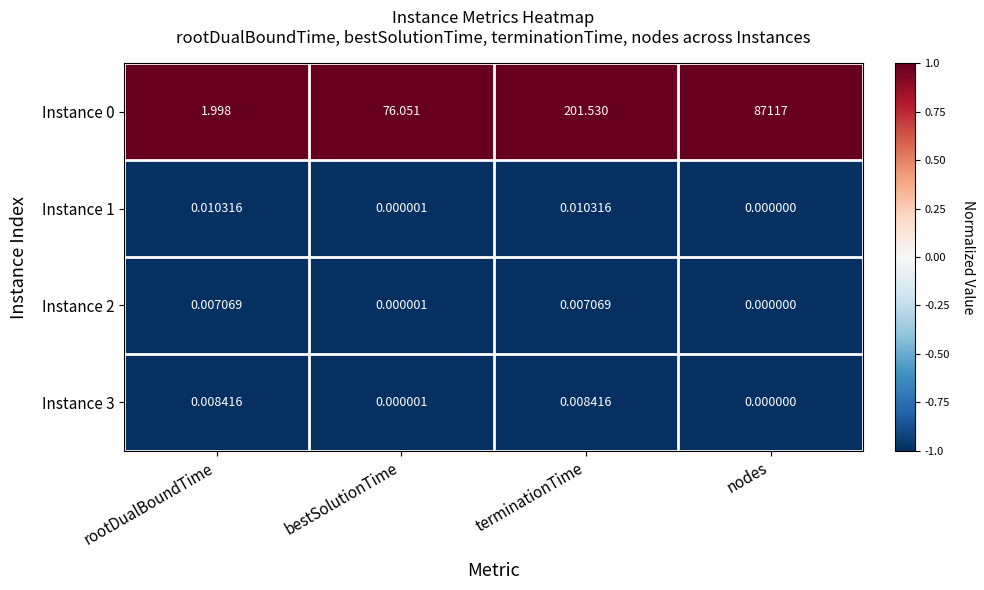

Where is Instance 2 nearest to the value 0?

nodes